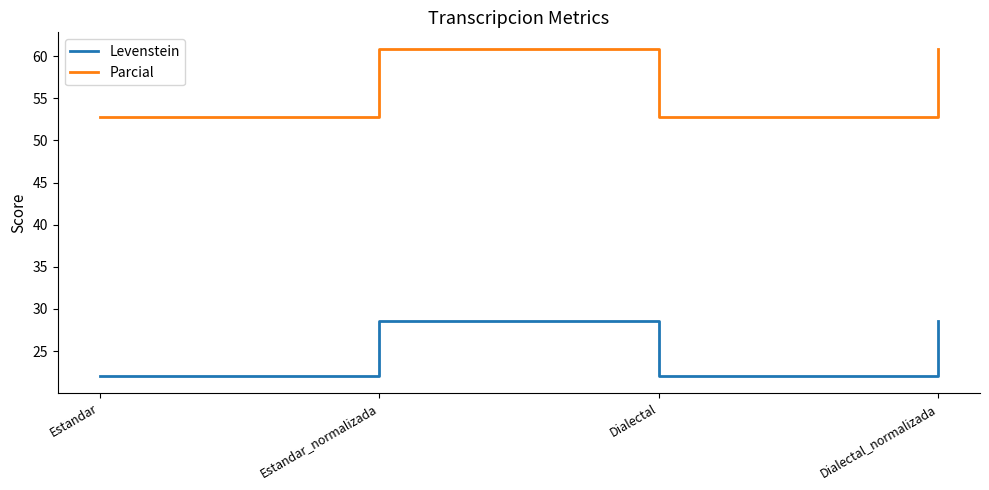

In Parcial, how many points are higher than both neighbors (excluding endpoints)?

1